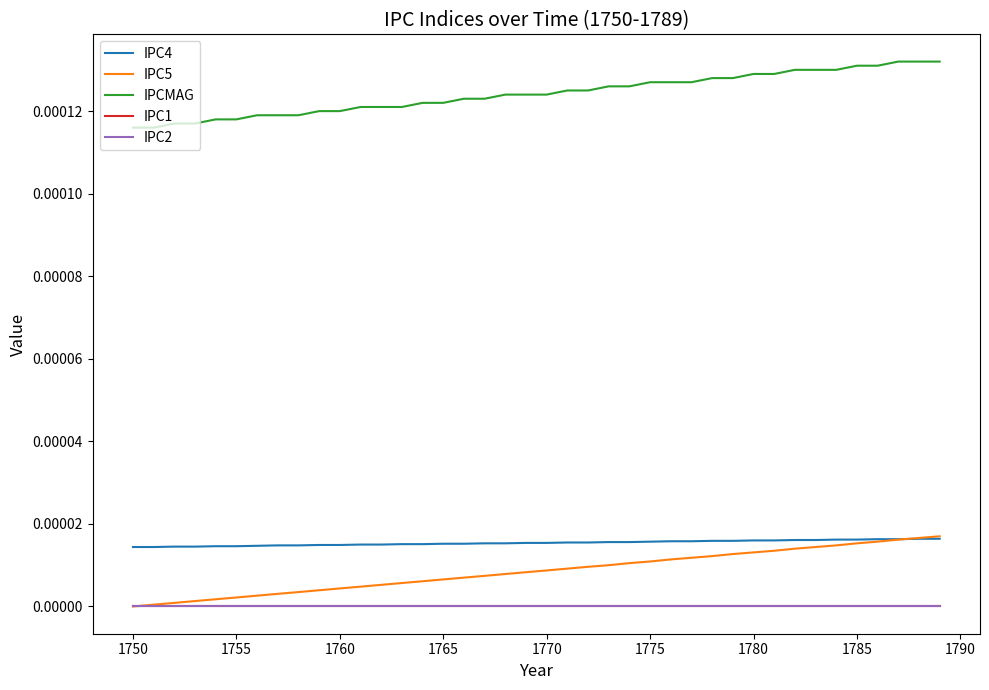

Count the IPC4 values in the range 0 to 1.

40